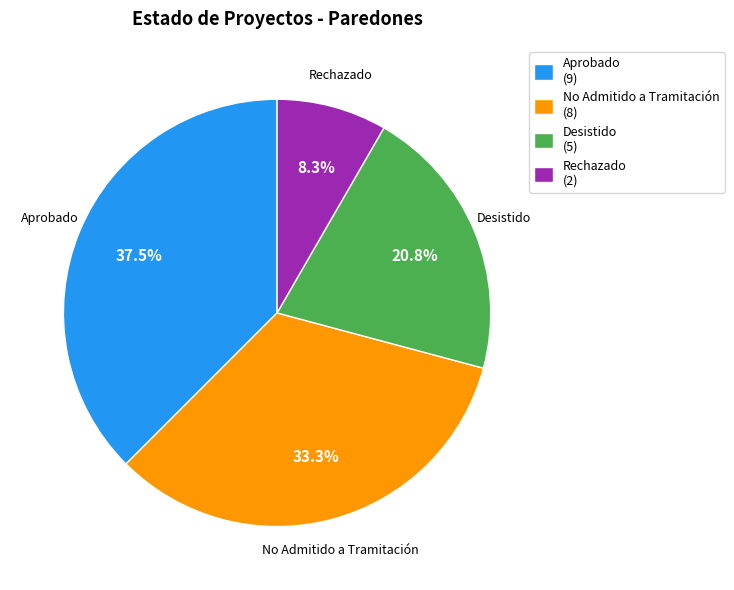

Which slice is the smallest?

Rechazado